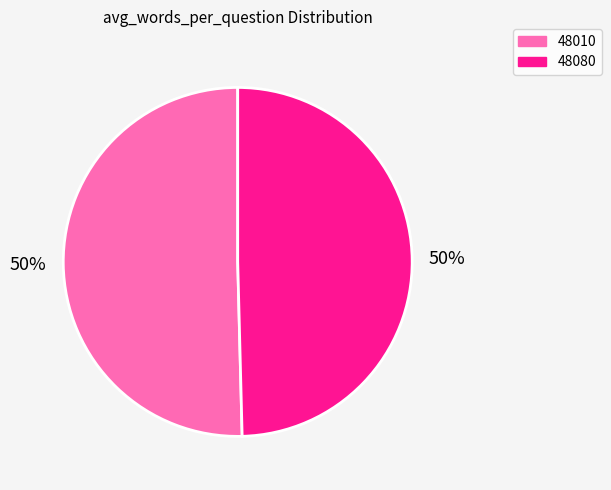

Do 48010 and 48080 together represent more than half of the pie?

Yes